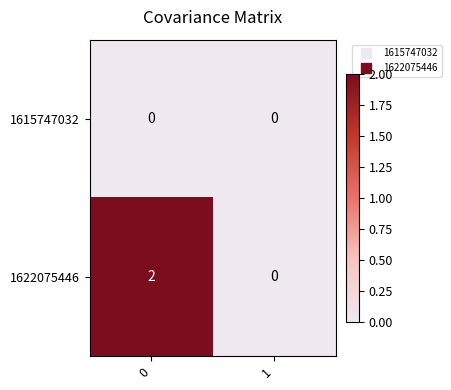

List the series in order of their overall mean, lowest first.

1615747032, 1622075446